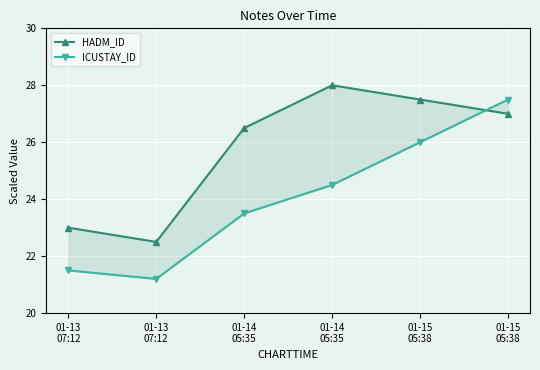

Which series changed the most between 01-14
05:35 and 01-15
05:38?

ICUSTAY_ID